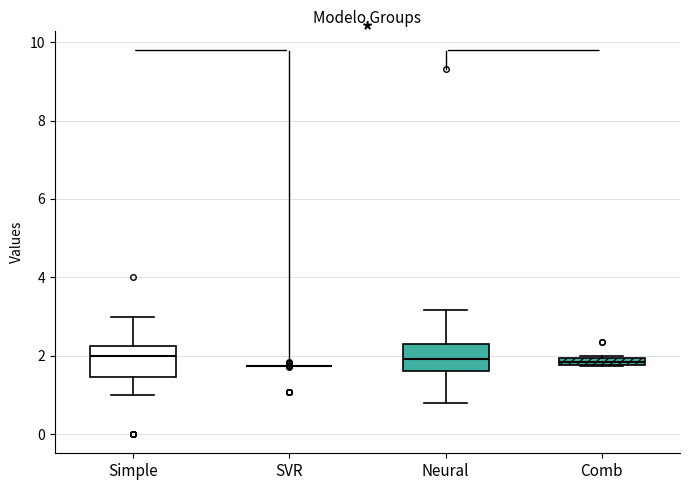

Where is the lower edge of the box for Comb on the y-axis? The values are not printed on the chart, so give them approximately, as read against the axis.

1.8